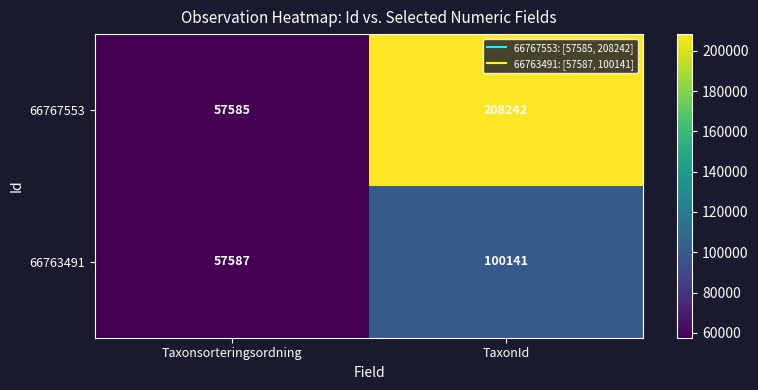

Rank the series at TaxonId from lowest to highest value.

66763491, 66767553